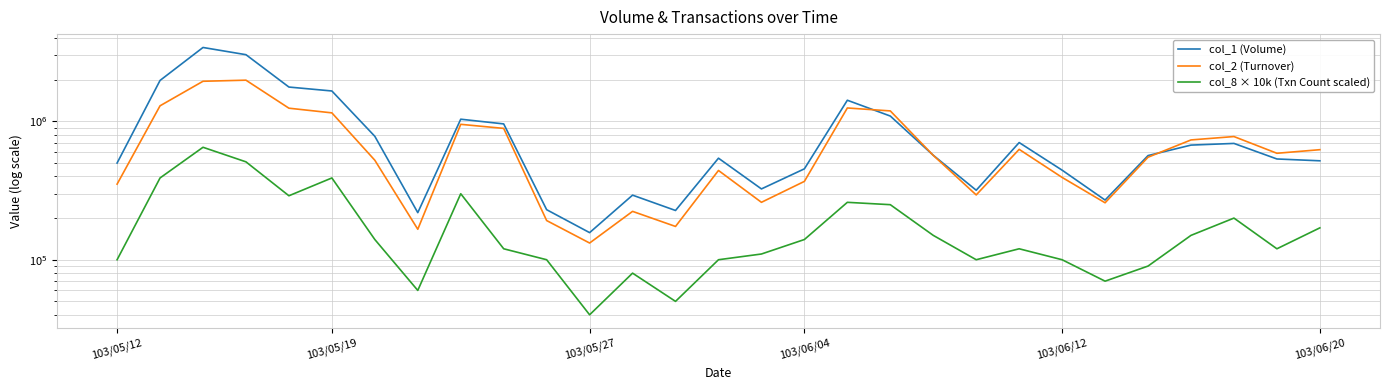

Does the chart have visible grid lines?

Yes